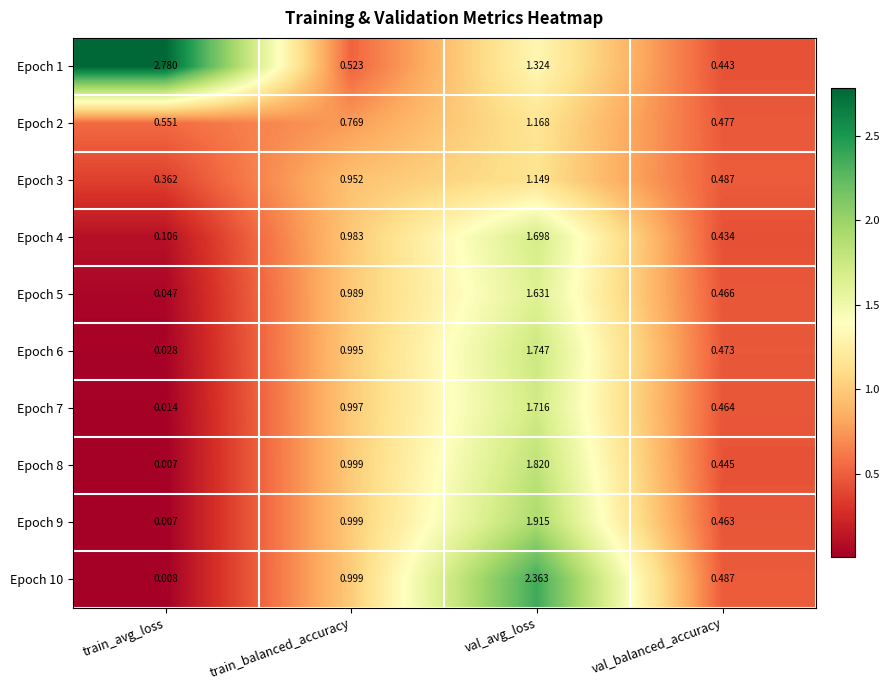

Where is Epoch 1 nearest to the value 1?

val_avg_loss